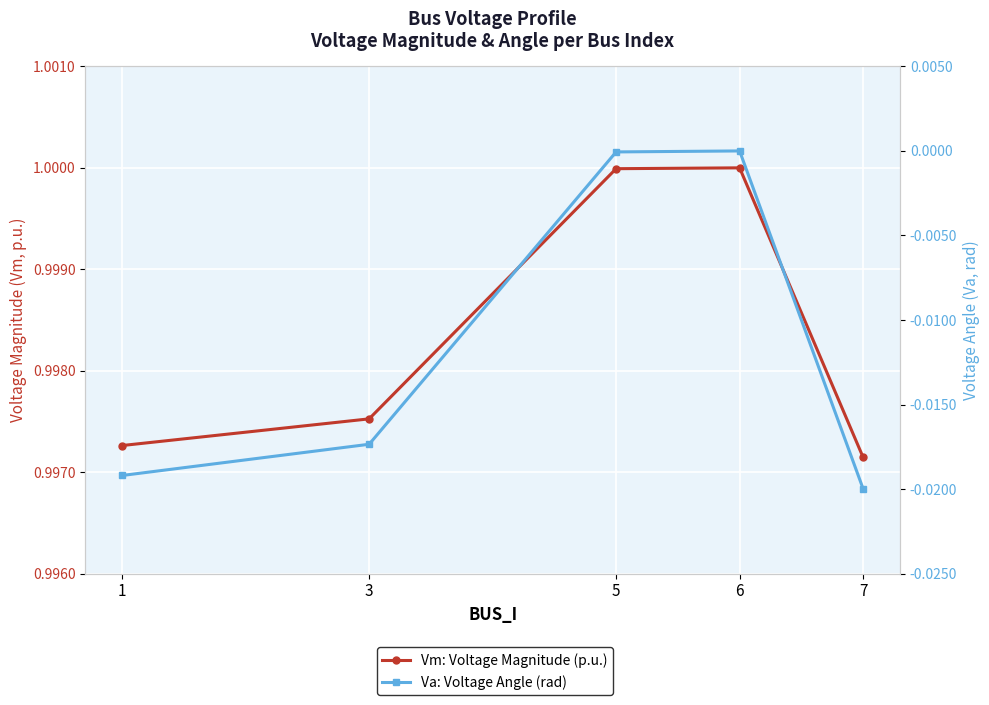

What is the total value across all series at 6?

1.0